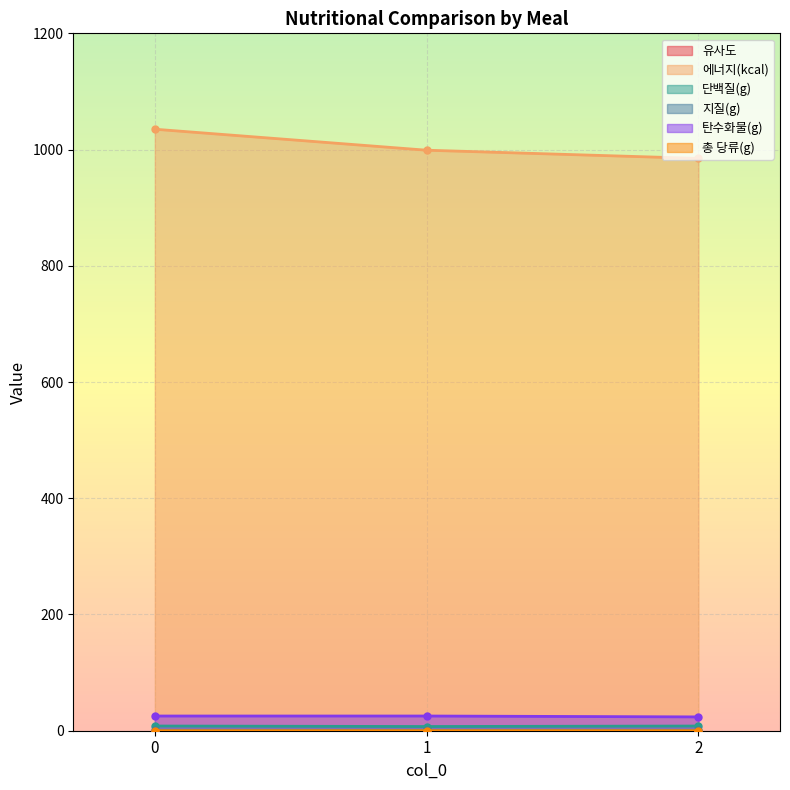

How many lines are shown in the chart?

6